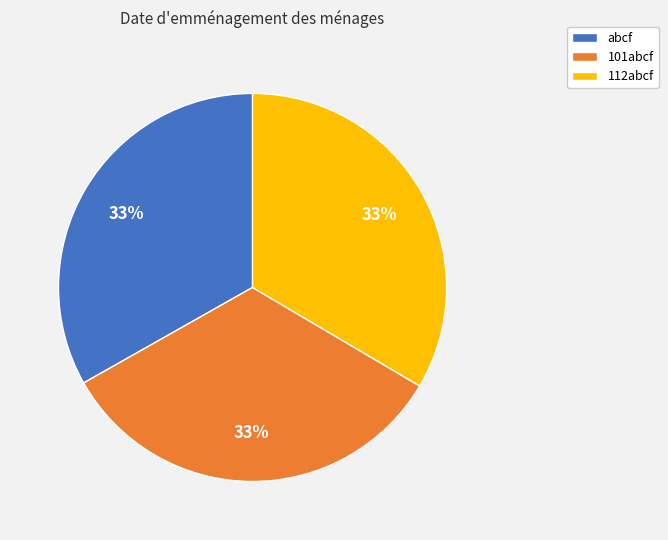

Approximately how many times larger is the value at abcf compared to 101abcf?

1.0